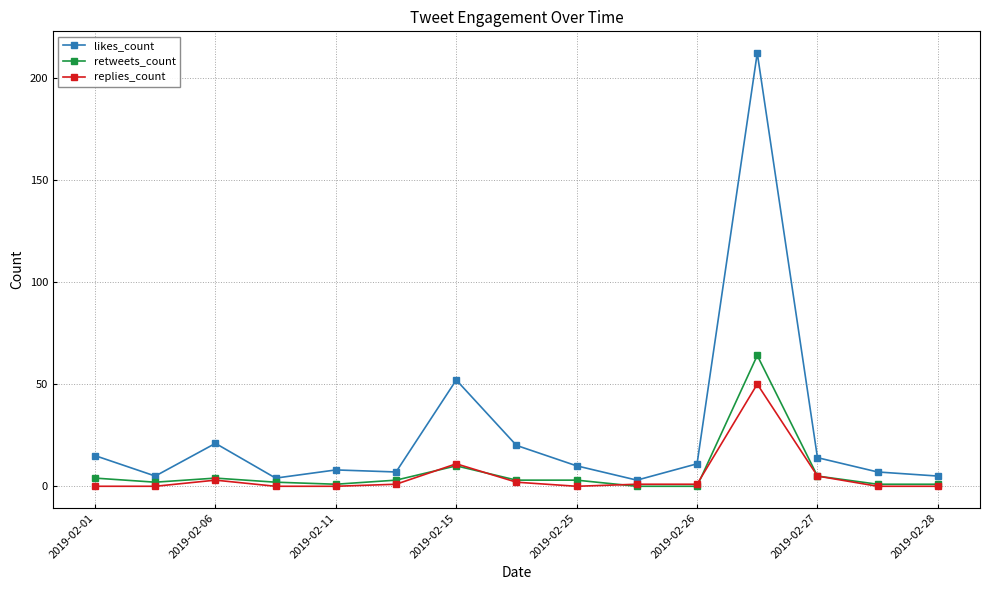

List the series in order of their peak value, lowest first.

replies_count, retweets_count, likes_count